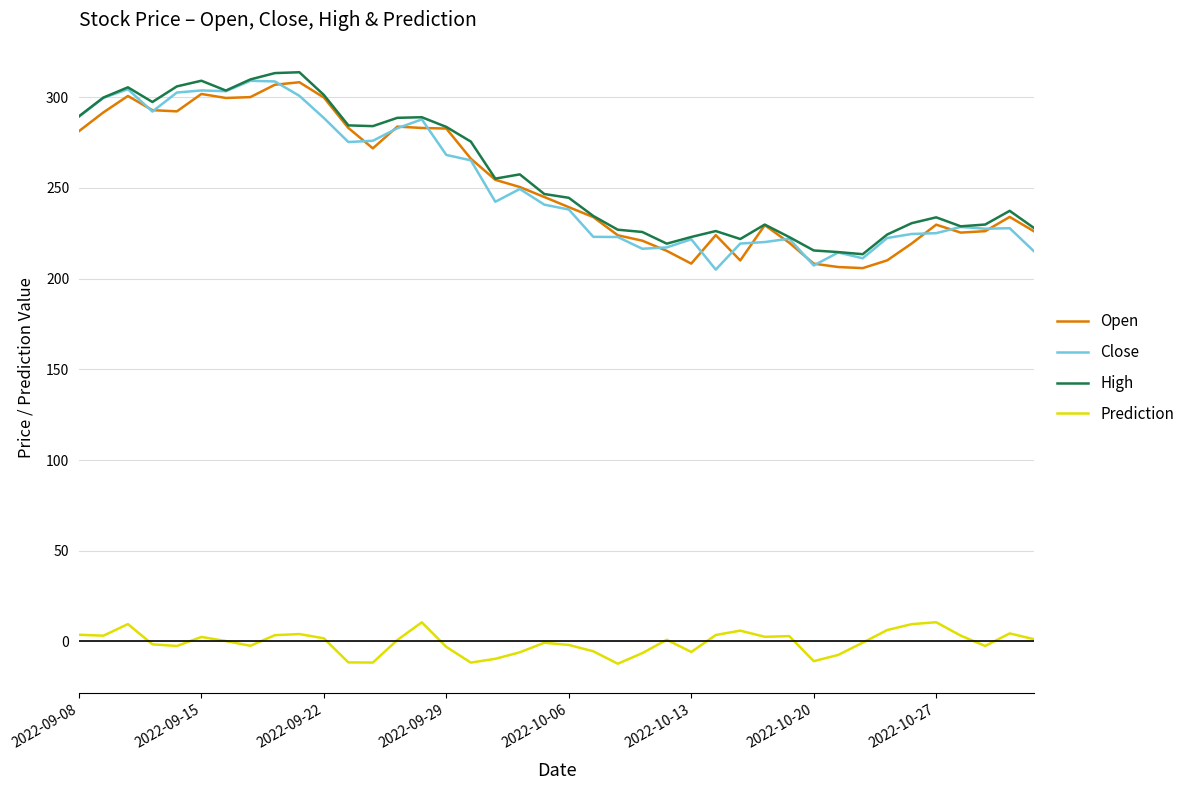

True or false: Prediction and Close intersect in this chart.

False